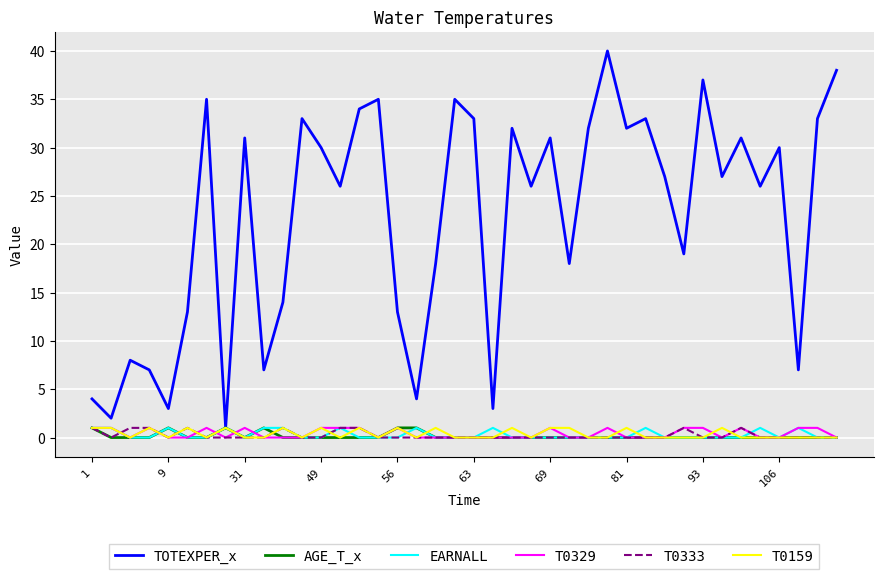

Which series has the largest range (max minus min)?

TOTEXPER_x